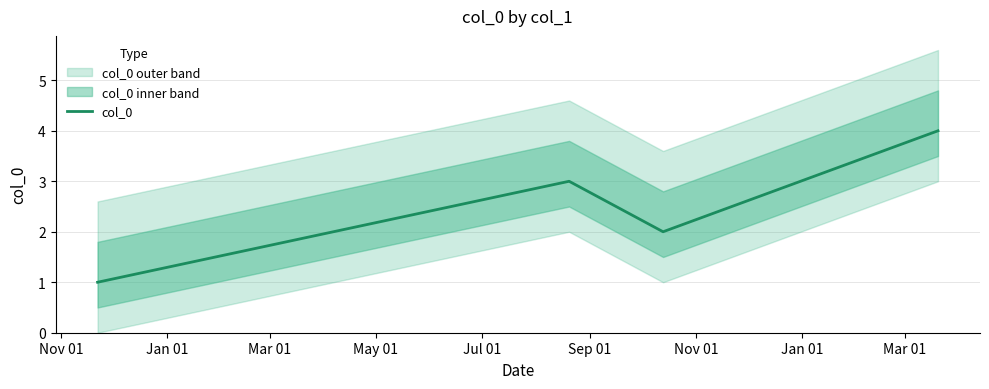

Count the values in the range 2 to 4.

3